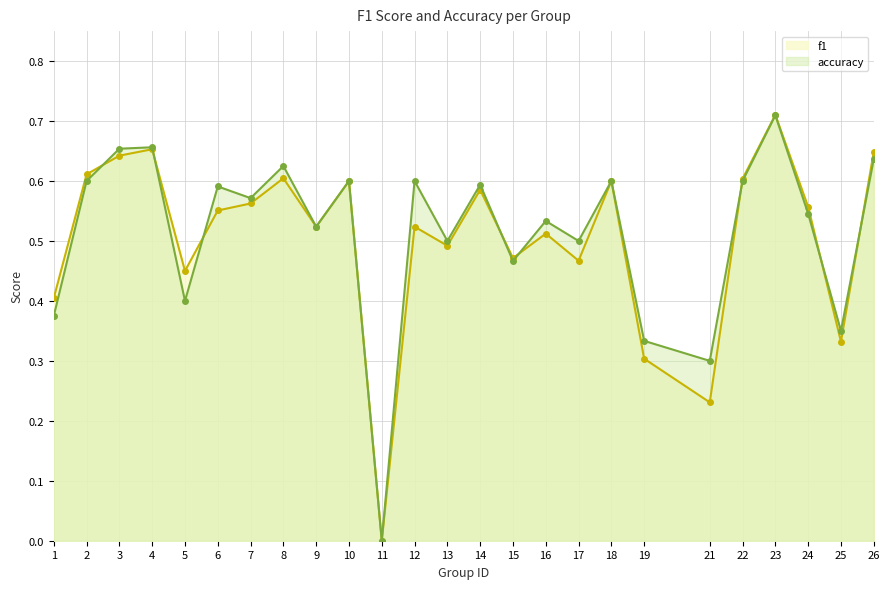

At which category is the sum across all series the highest?

23